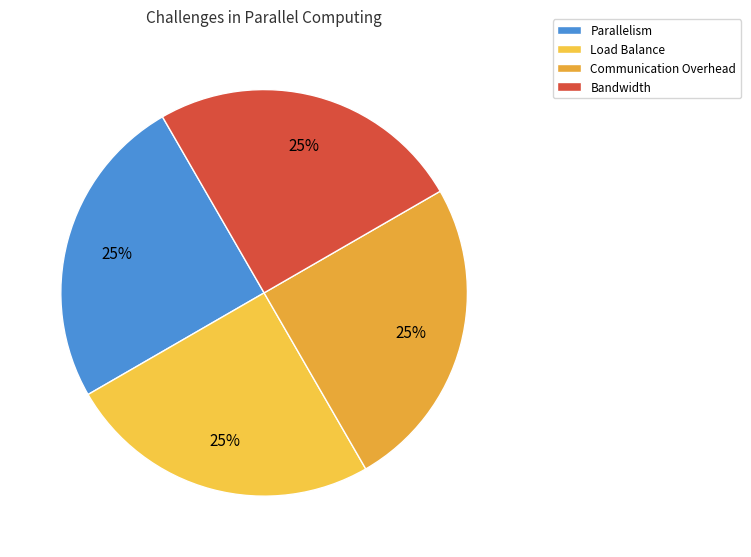

To the nearest percent, what is the difference between the largest and smallest slice percentages?

0%